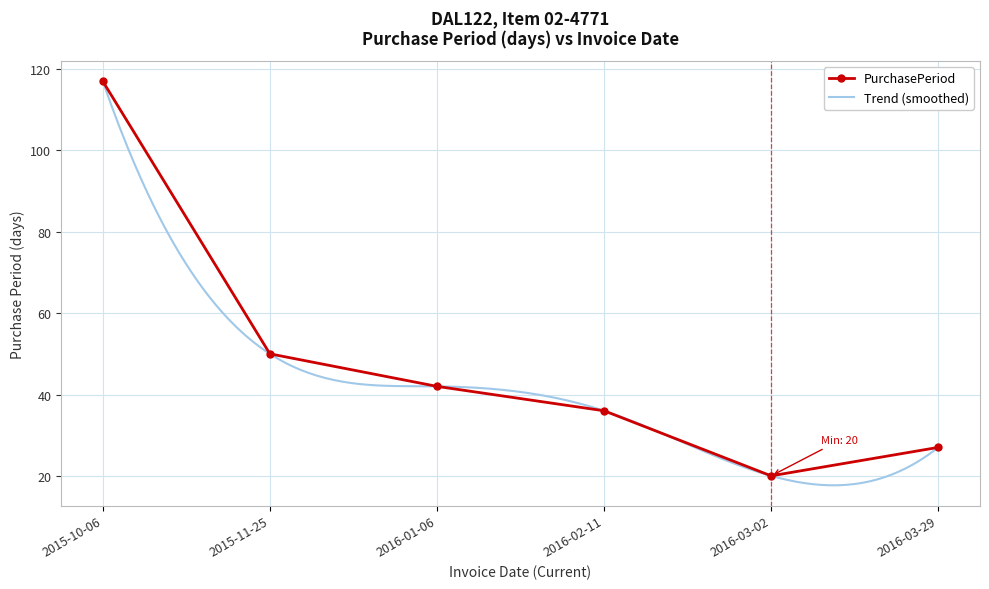

Is it true that the value at 2016-03-29 is 27?

True